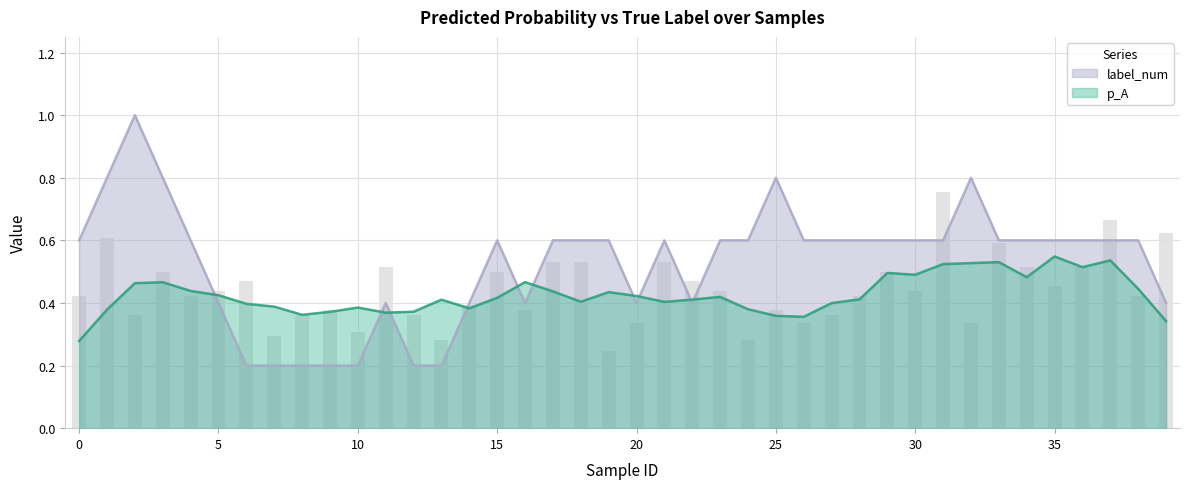

What is the value of the 32nd bar from the left?

0.8